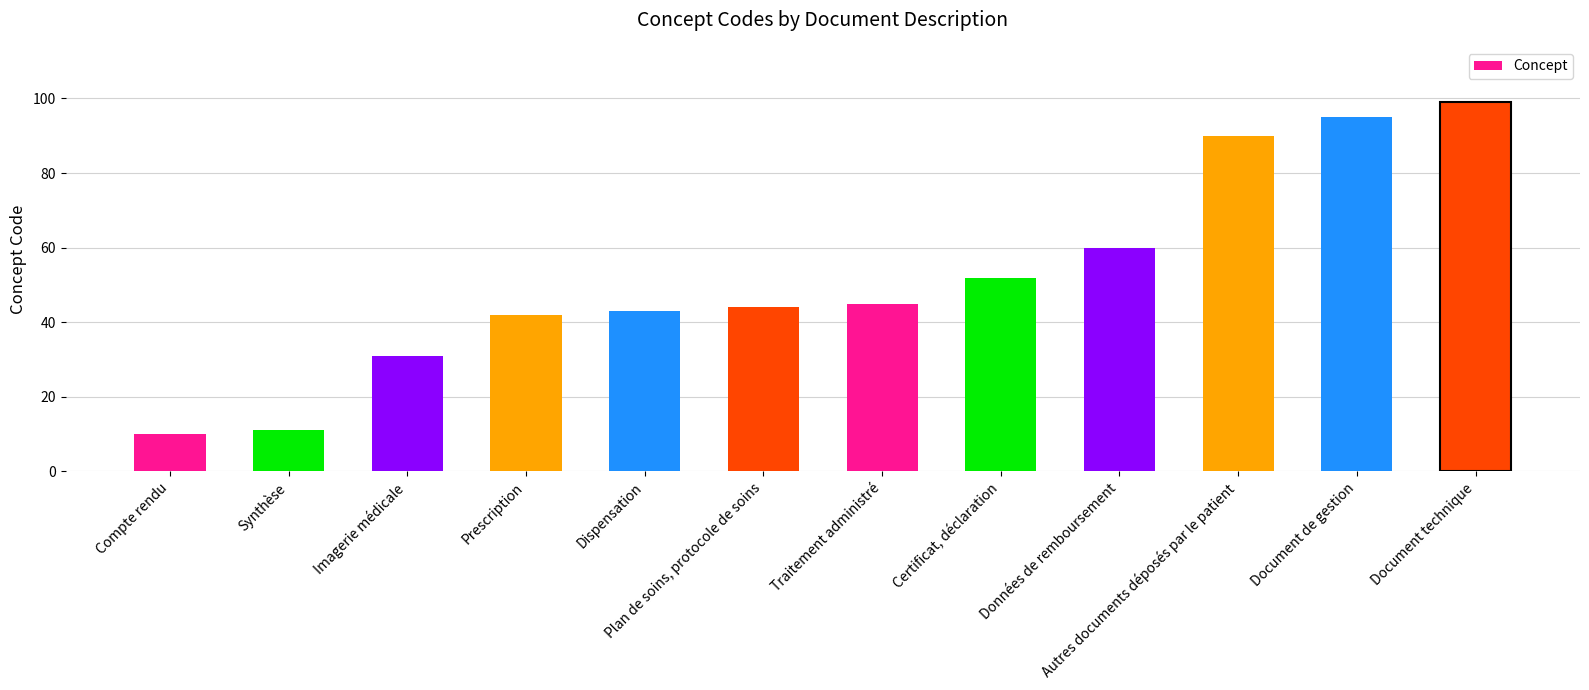

What is the label of the 10th bar from the left?

Autres documents déposés par le patient